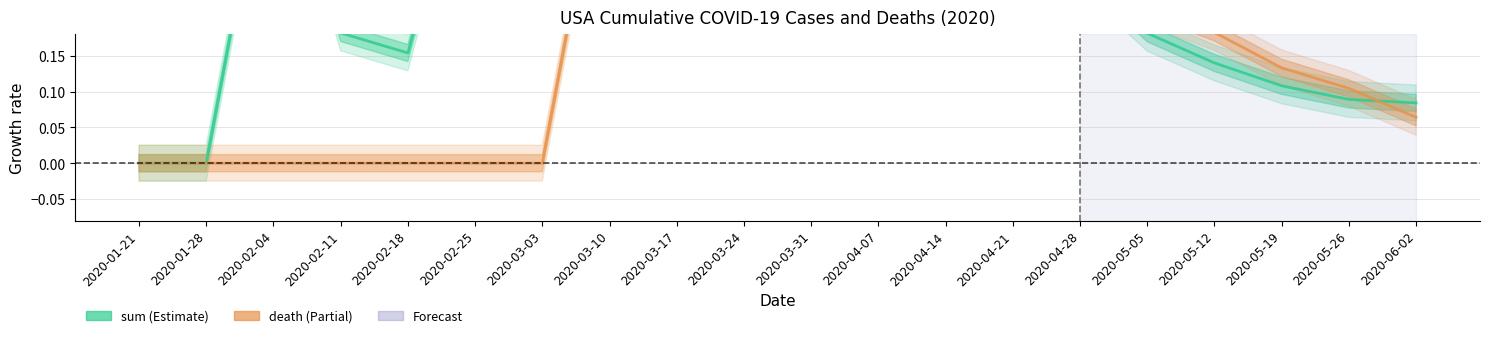

List the series in order of their peak value, highest first.

sum, death